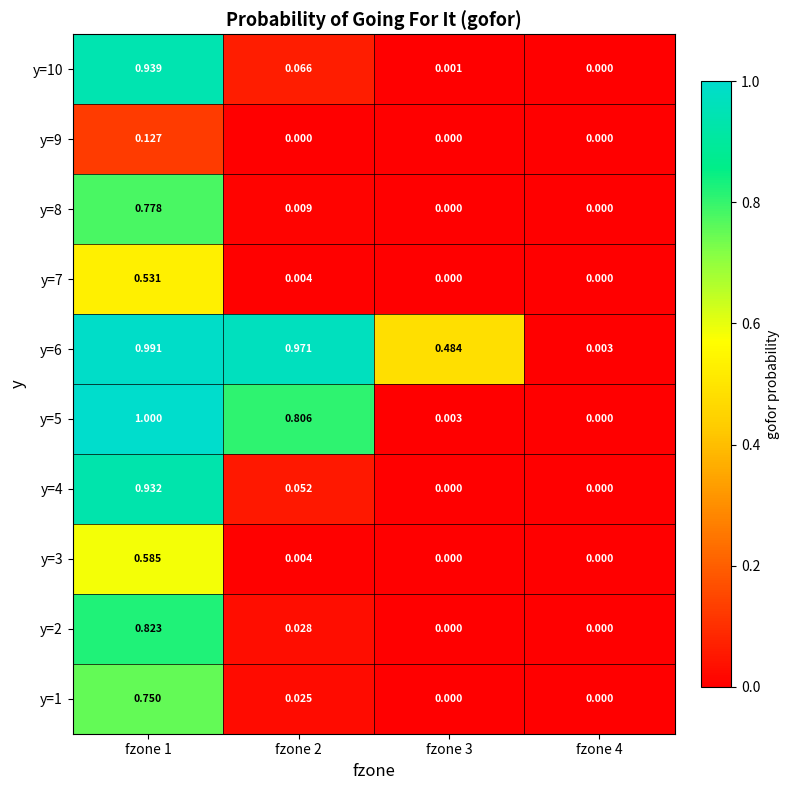

At which category is the sum across all series the highest?

fzone 1